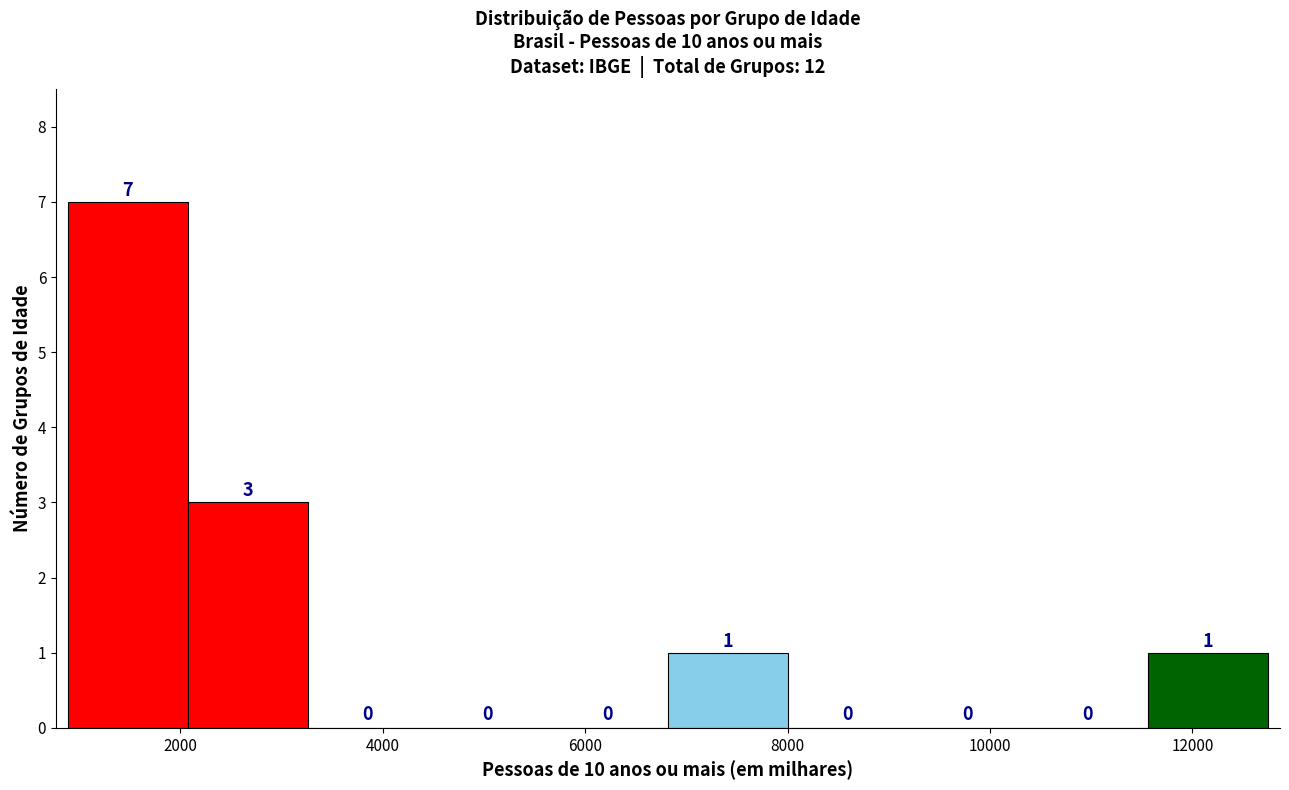

Reading left to right, transcribe this chart: for each bar, give the range it covers on the x-axis and its height. The bar edges are not printed on the chart, so give them approximately, as read against the axis.

800 to 2000: 7
2000 to 3200: 3
3200 to 4400: 0
4400 to 5600: 0
5600 to 6800: 0
6800 to 8000: 1
8000 to 9200: 0
9200 to 10400: 0
10400 to 11600: 0
11600 to 12800: 1